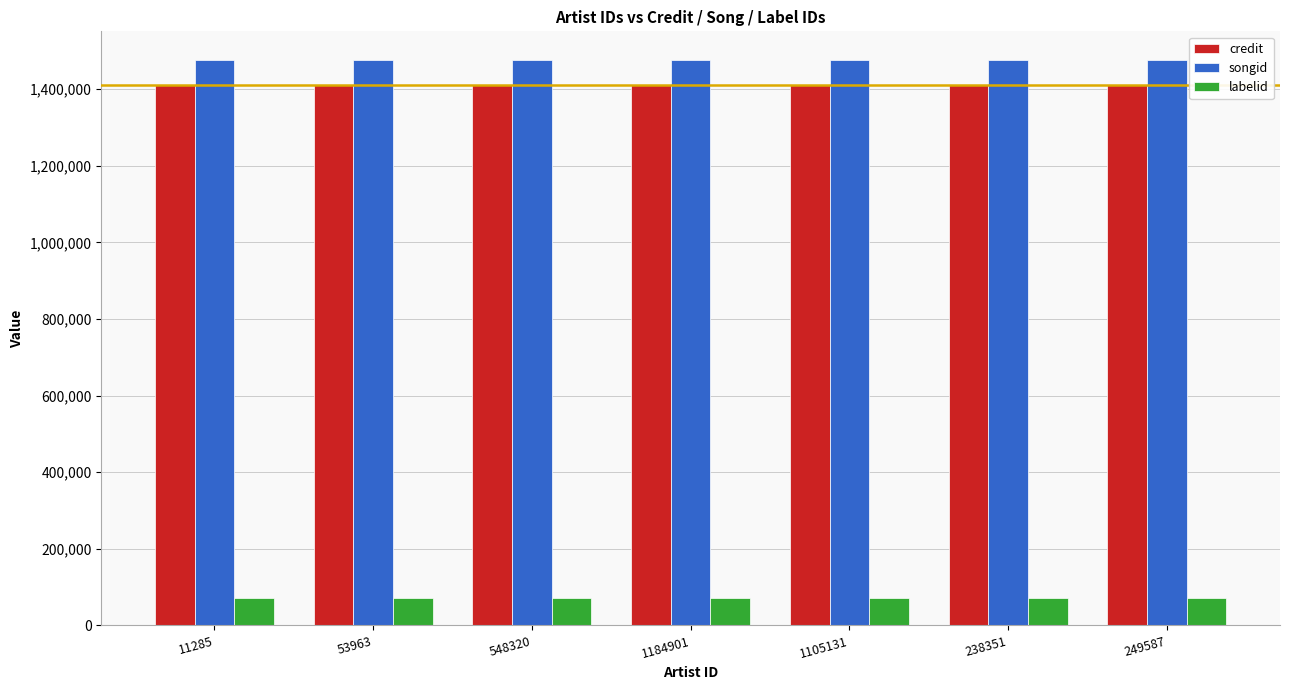

What position from the left is 548320?

3